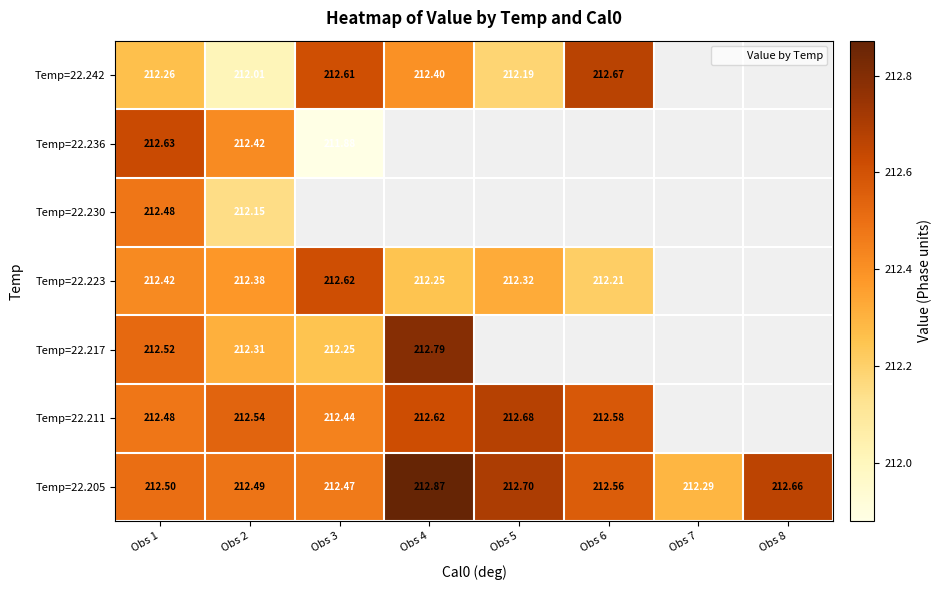

What is the difference between the maximum and minimum values in the Temp=22.211 series?

0.2